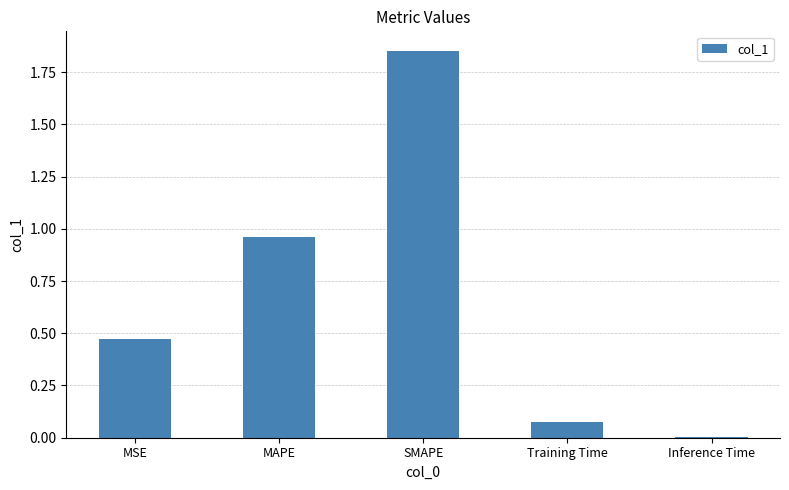

What is the change in value from SMAPE to Training Time?

-1.8